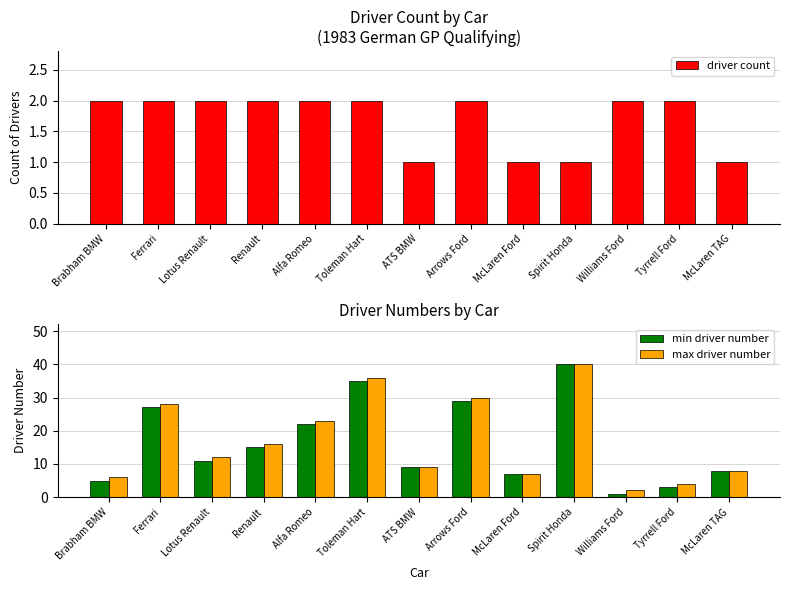

What is the spread (max minus min) of values at Renault?

14